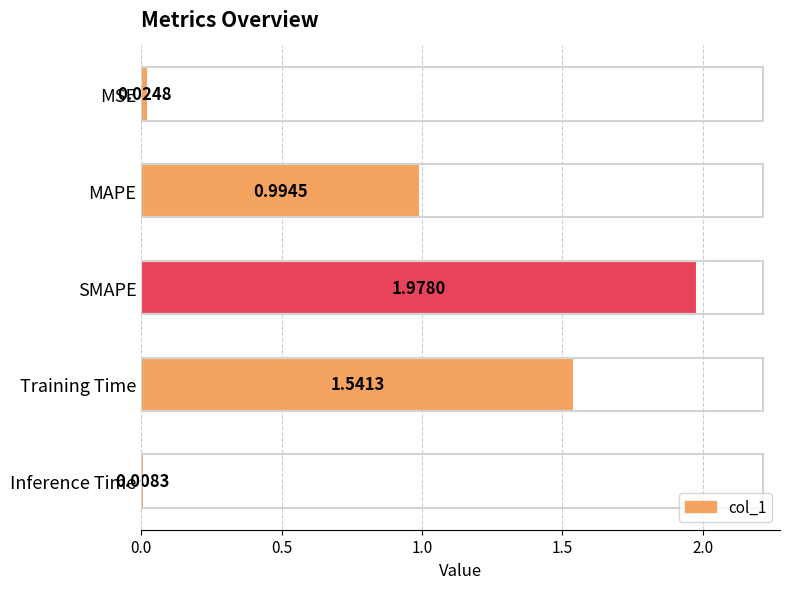

What is the average value?

0.9